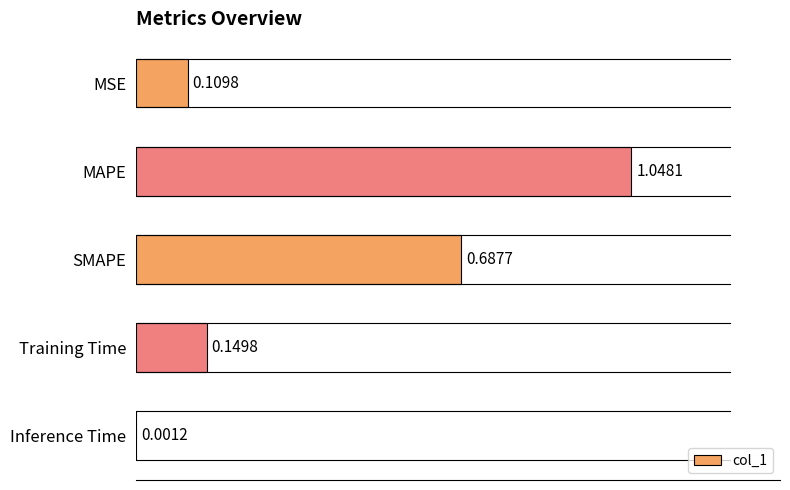

Which category has the highest value across all series?

MAPE